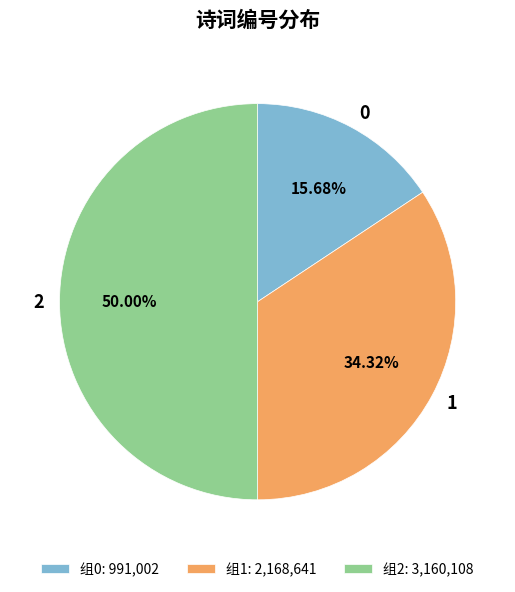

Is 0 the majority of the pie?

No